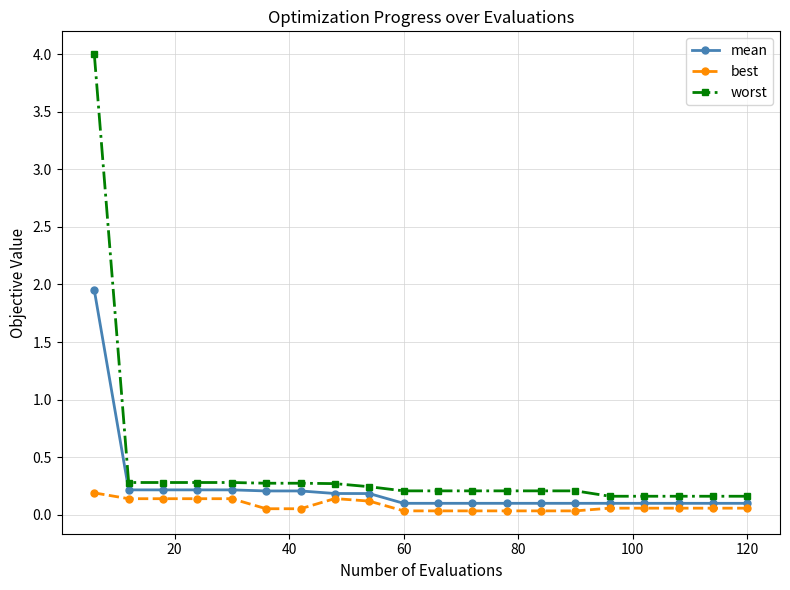

How many lines are shown in the chart?

3